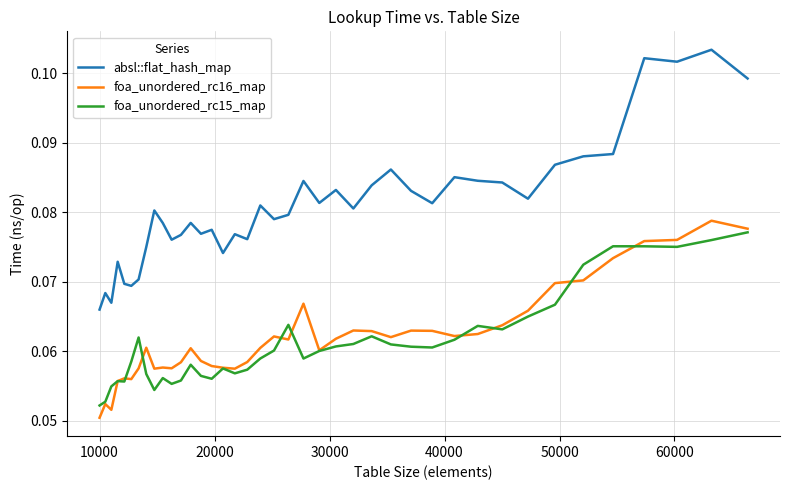

Which series has the largest range (max minus min)?

absl::flat_hash_map